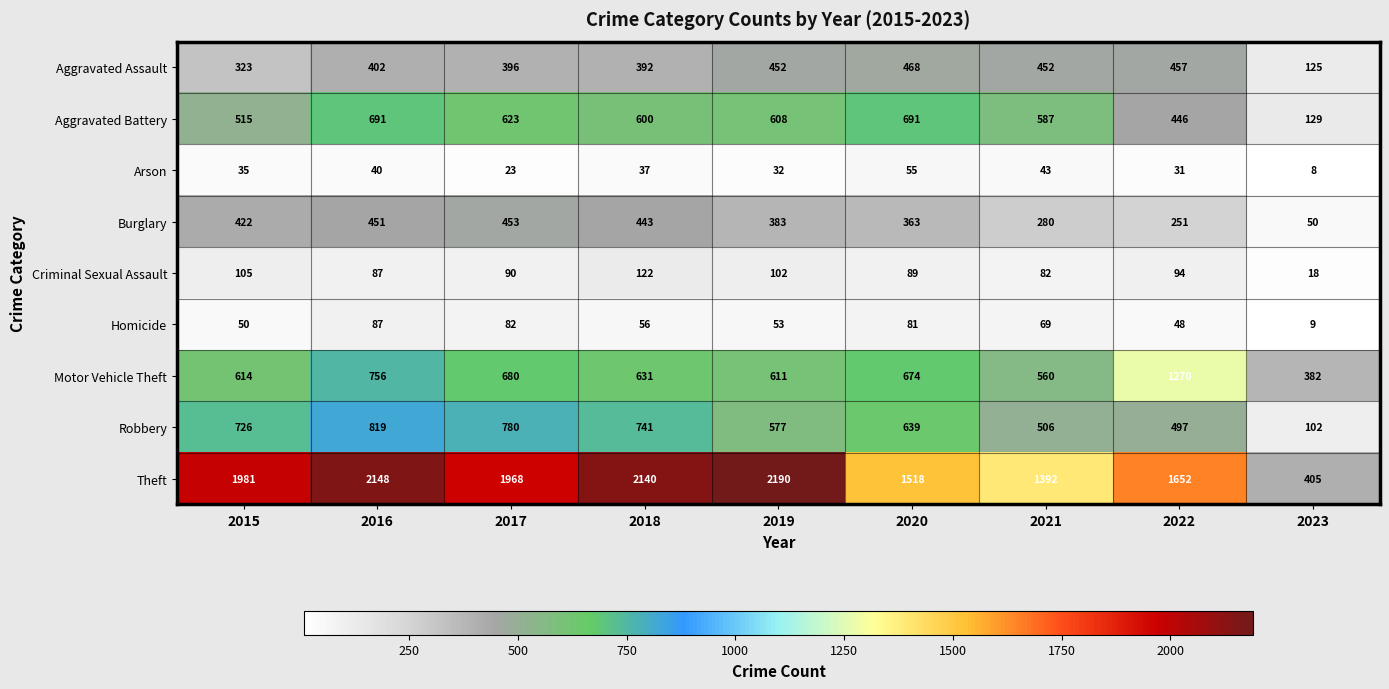

Where is Motor Vehicle Theft nearest to the value 826?

2016